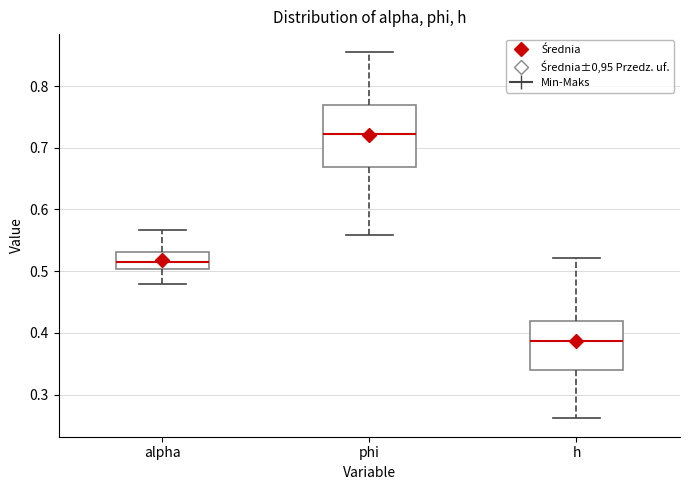

Reading left to right, read every box against the y-axis: the position of its median line, the range the box covers, and the ends of its whiskers. The values are not printed on the chart, so give them approximately, as read against the axis.

alpha: median 0.52, box 0.50 to 0.53, whiskers 0.48 to 0.57
phi: median 0.72, box 0.67 to 0.77, whiskers 0.56 to 0.85
h: median 0.39, box 0.34 to 0.42, whiskers 0.26 to 0.52